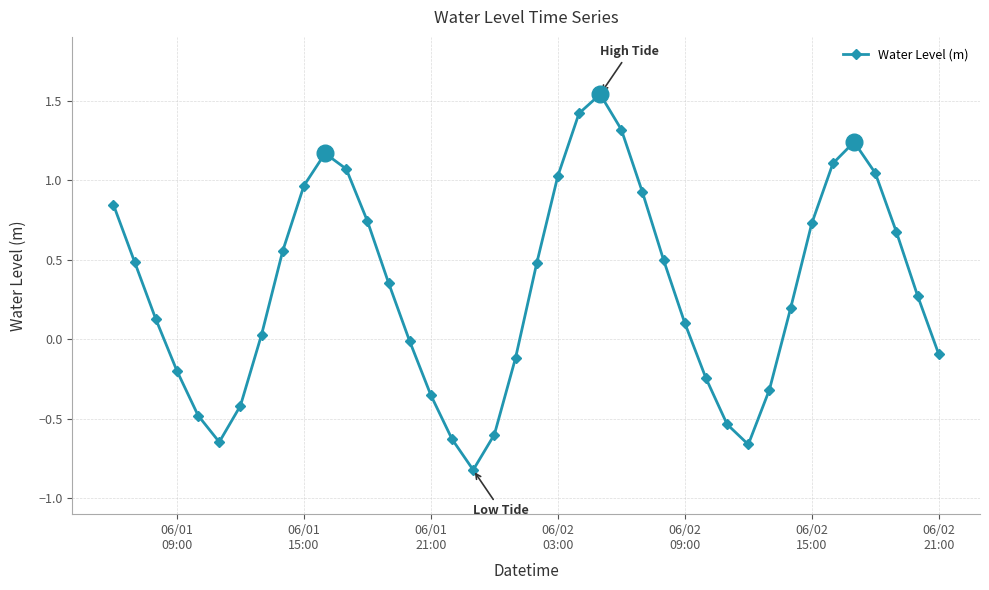

What is the difference between the maximum and minimum values?

2.4